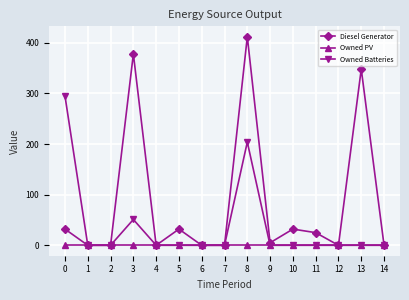

Is it true that Owned Batteries equals -168 at 14?

False